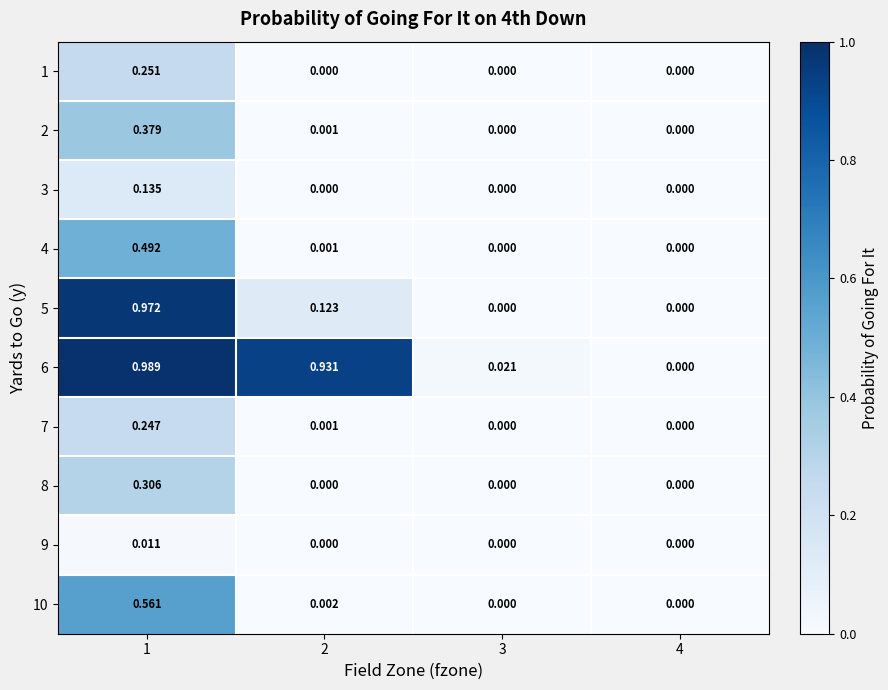

Is the value of 5 at 1 greater than the value of 7 at 4?

Yes